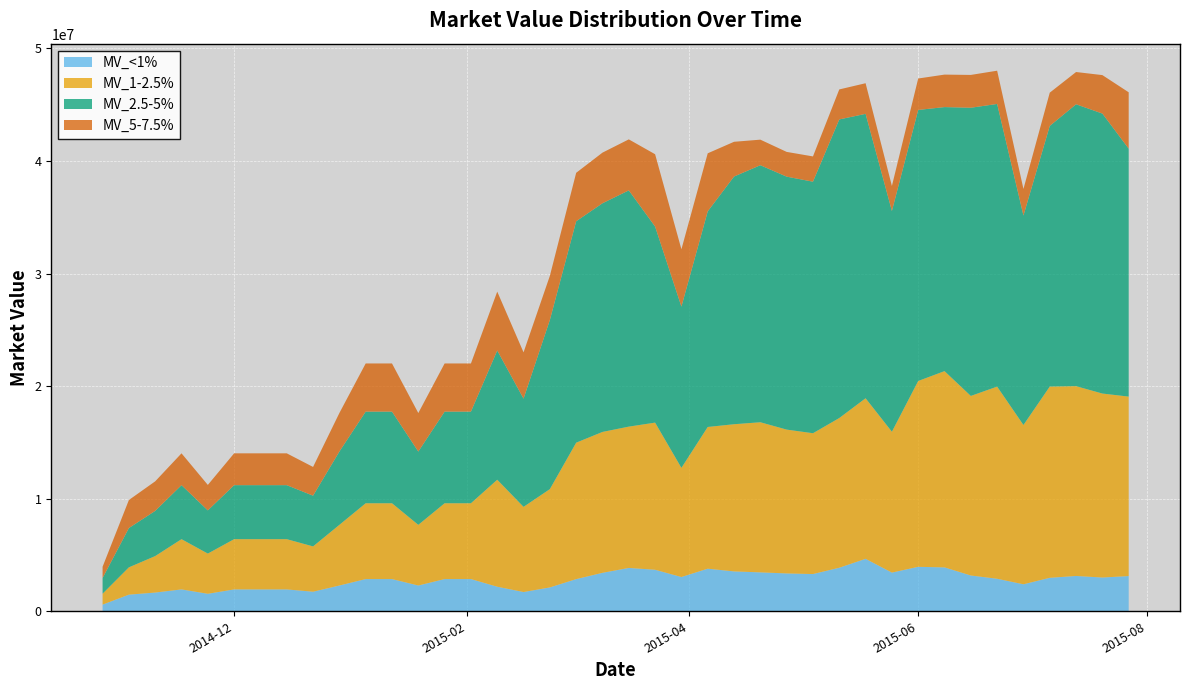

Reading left to right, list all the values displayed in this chart.

MV_<1%: 590875.9	1477189.8	1663485.0	1942927.8	1554342.2	1942927.8	1942927.8	1942927.8	1737968.7	2288848.2	2861060.3	2861060.3	2288848.2	2861060.3	2861060.3	2181902.6	1710134.0	2118528.0	2856762.7	3416589.7	3849914.8	3688120.5	3043376.2	3783563.6	3540891.8	3456195.0	3362105.2	3307498.8	3868139.4	4659533.0	3436587.3	3949003.8	3898749.3	3178770.3	2889084.4	2397323.2	2973763.8	3136810.8	2998920.9	3127297.7
MV_1-2.5%: 970207.0	2425517.4	3240513.8	4463008.5	3570406.8	4463008.5	4463008.5	4463008.5	4024697.6	5387570.1	6734462.7	6734462.7	5387570.1	6734462.7	6734462.7	9502875.9	7564918.4	8731961.3	12118337.3	12514031.7	12551322.4	13069674.3	9694479.0	12587494.5	13073516.6	13334290.6	12775732.2	12506969.1	13297390.0	14261917.7	12511303.9	16507678.2	17432697.2	15949104.6	17068027.0	14149438.5	16985580.4	16858719.9	16340819.6	15940985.3
MV_2.5-5%: 1396437.1	3491092.8	4013028.3	4795931.7	3836745.3	4795931.7	4795931.7	4795931.7	4505293.5	6510938.0	8138672.5	8138672.5	6510938.0	8138672.5	8138672.5	11477750.8	9612369.0	15022426.3	19665537.9	20310691.6	20983146.9	17414289.2	14323229.1	19149291.1	22000589.3	22829559.2	22466609.9	22342816.2	26521299.1	25260796.2	19604908.2	24073075.8	23451795.1	25597228.8	25104661.7	18605672.1	23149939.4	25037758.9	24868062.9	22021936.2
MV_5-7.5%: 996106.7	2490266.8	2624997.8	2827094.3	2261675.4	2827094.3	2827094.3	2827094.3	2551658.0	3421605.7	4277007.1	4277007.1	3421605.7	4277007.1	4277007.1	5228649.4	4111397.4	3922012.7	4304070.6	4496443.4	4531307.4	6423612.7	5090850.8	5156960.0	3085653.3	2270046.6	2198410.6	2244509.5	2665063.7	2719885.9	2225410.1	2791439.9	2885294.0	2914937.8	2953593.1	2358780.3	2954023.5	2864570.7	3416315.0	5006421.9